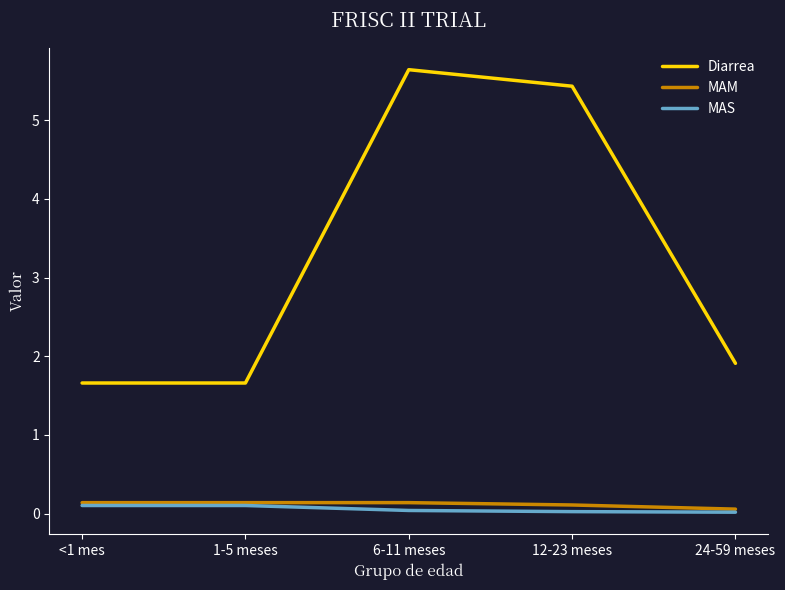

Is it true that MAS equals 0.0 at 12-23 meses?

True